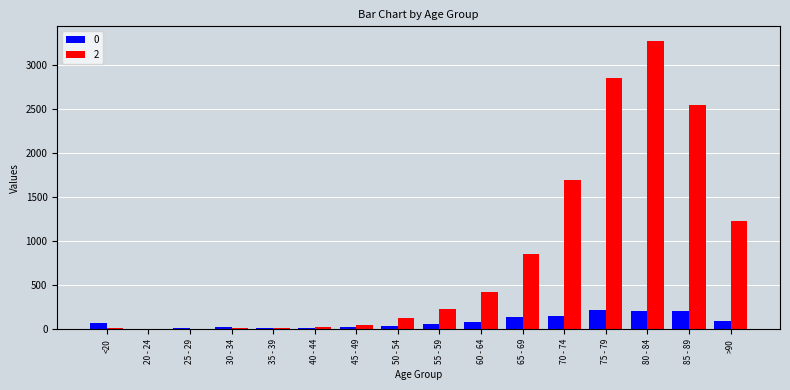

At which category is the sum across all series the highest?

80 - 84